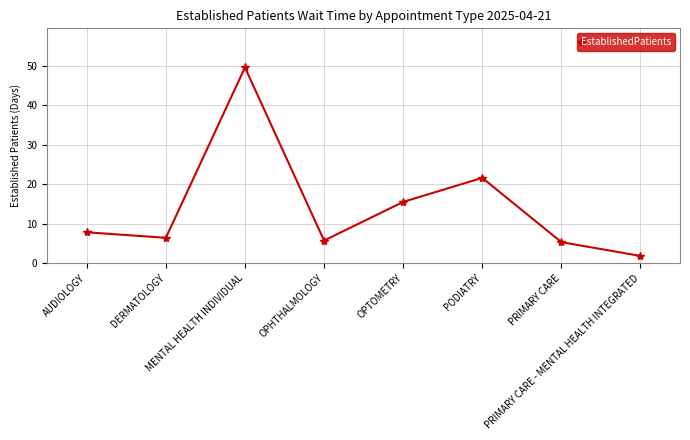

What is the minimum value shown in the chart?

1.8